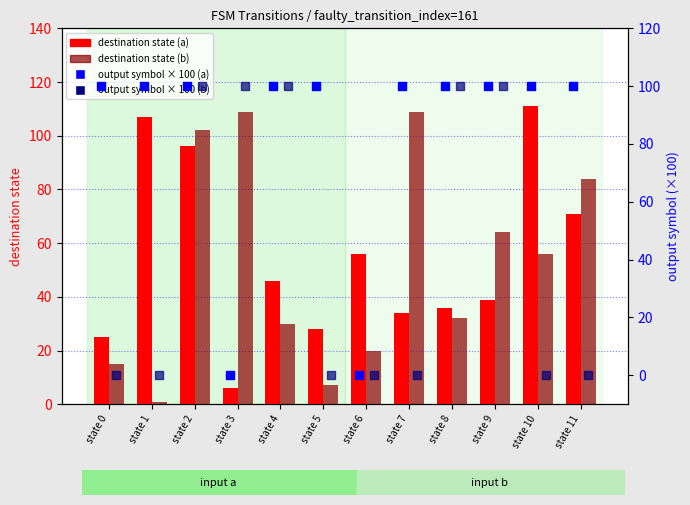

Is the value of output symbol × 100 (b) at state 1 greater than the value of output symbol × 100 (a) at state 1?

No